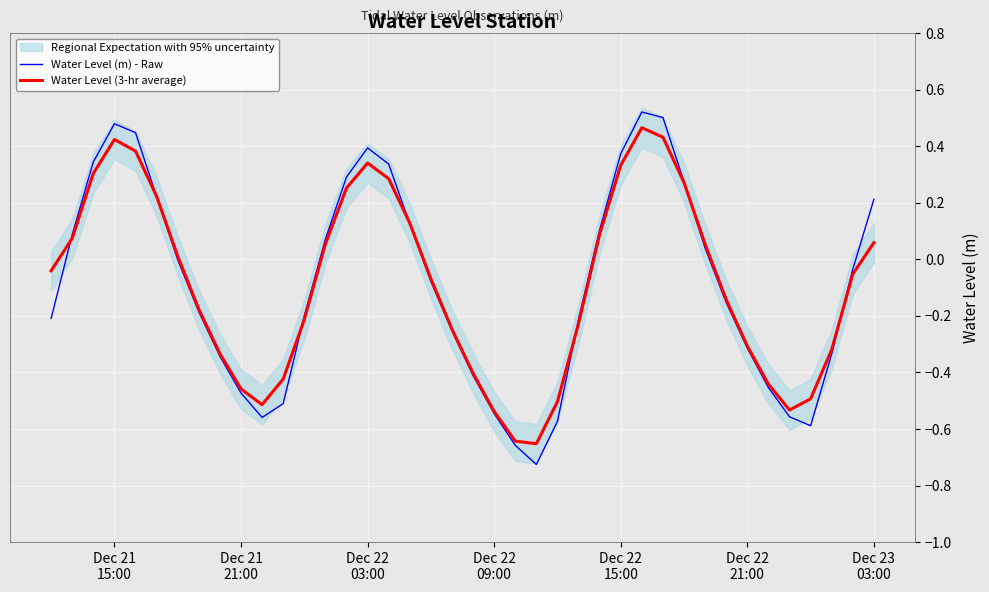

Is this an area chart (filled region under the line)?

No